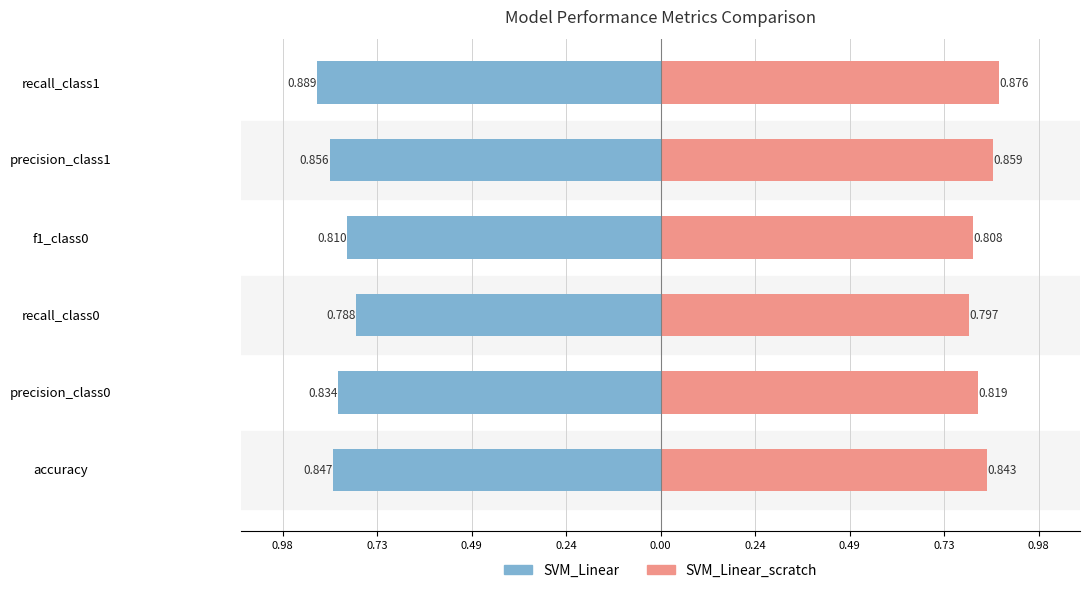

Count the number of data series in this chart.

2